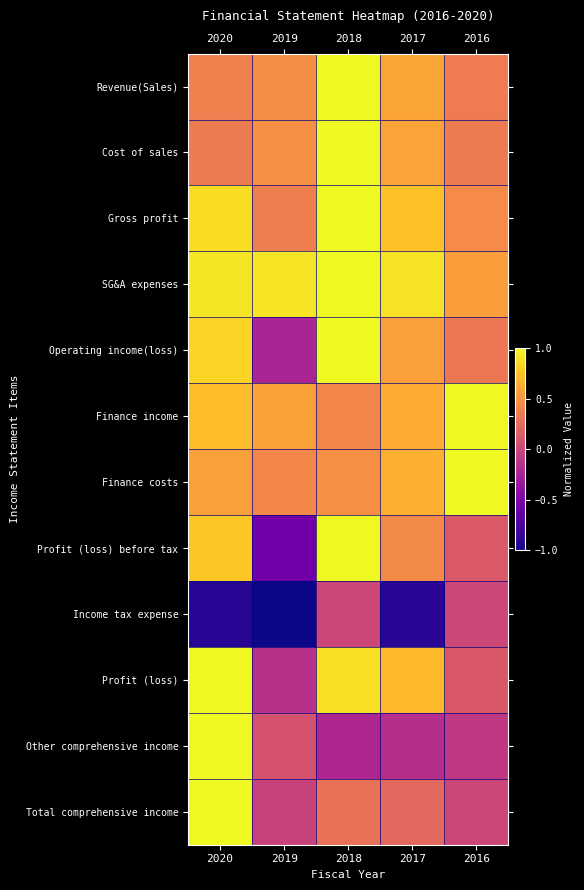

Rank the series by their maximum value, from lowest to highest.

Income tax expense, Revenue(Sales), Cost of sales, Gross profit, SG&A expenses, Operating income(loss), Finance income, Finance costs, Profit (loss) before tax, Profit (loss), Other comprehensive income, Total comprehensive income